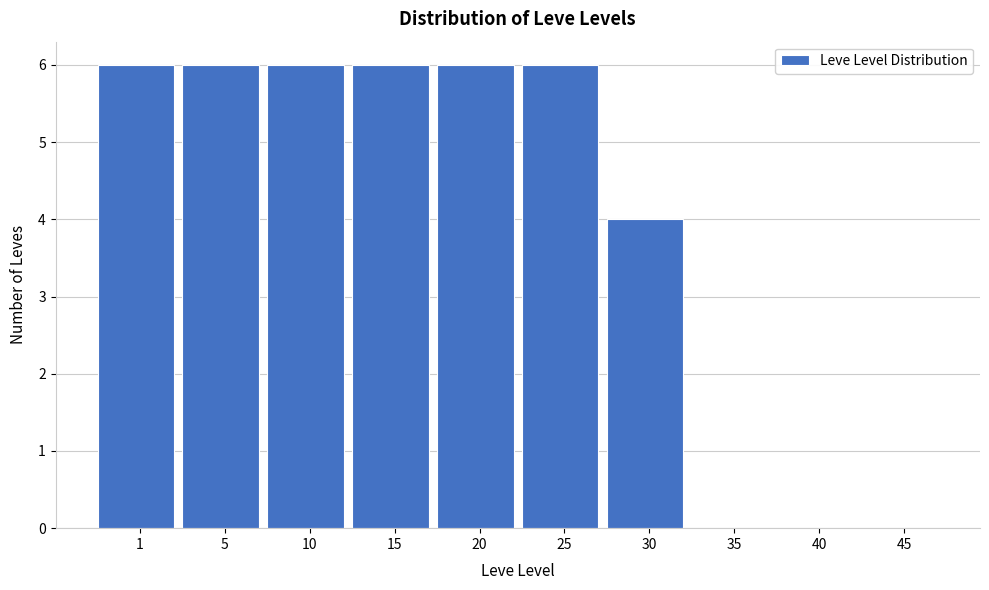

Reading left to right, extract all data points from this chart.

1=6	5=6	10=6	15=6	20=6	25=6	30=4	35=0	40=0	45=0